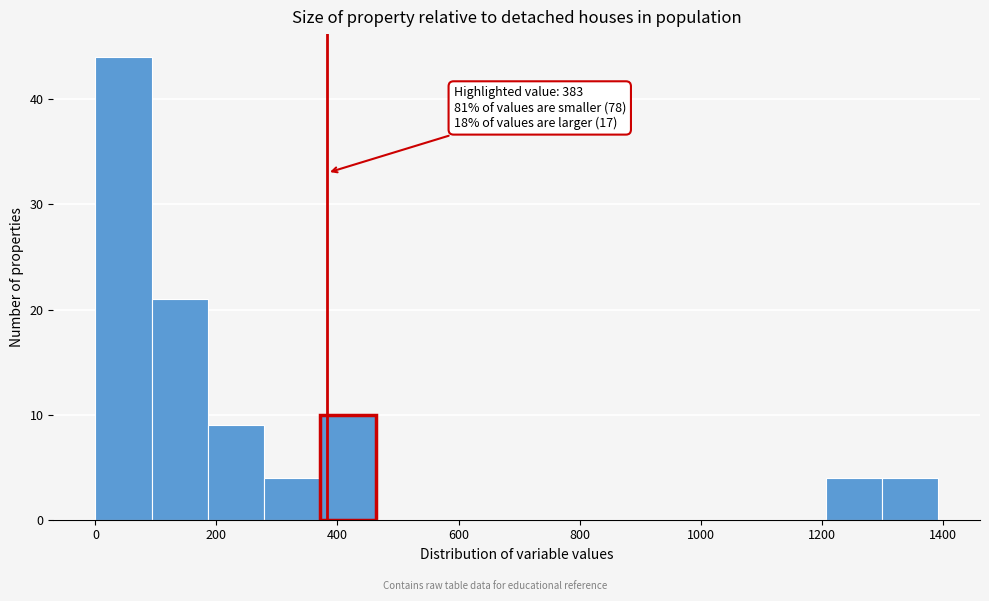

Which range on the x-axis has the tallest bar?

0 to 100